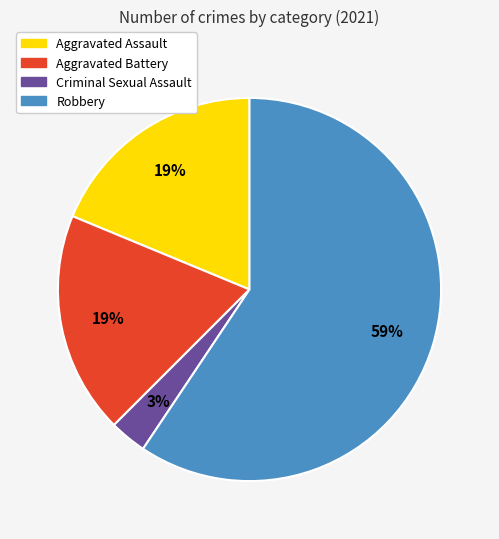

True or false: Criminal Sexual Assault accounts for 3% of the total.

True